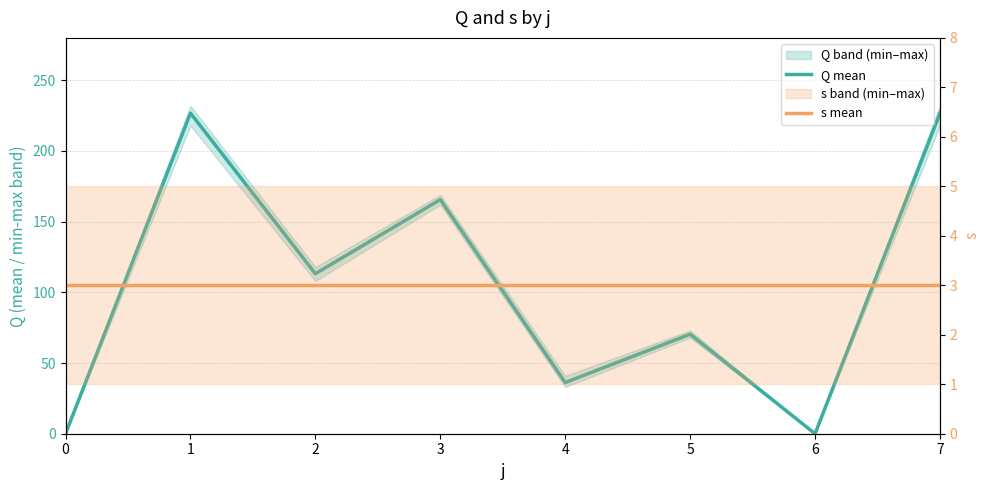

List the series in order of their peak value, highest first.

Q mean, s mean